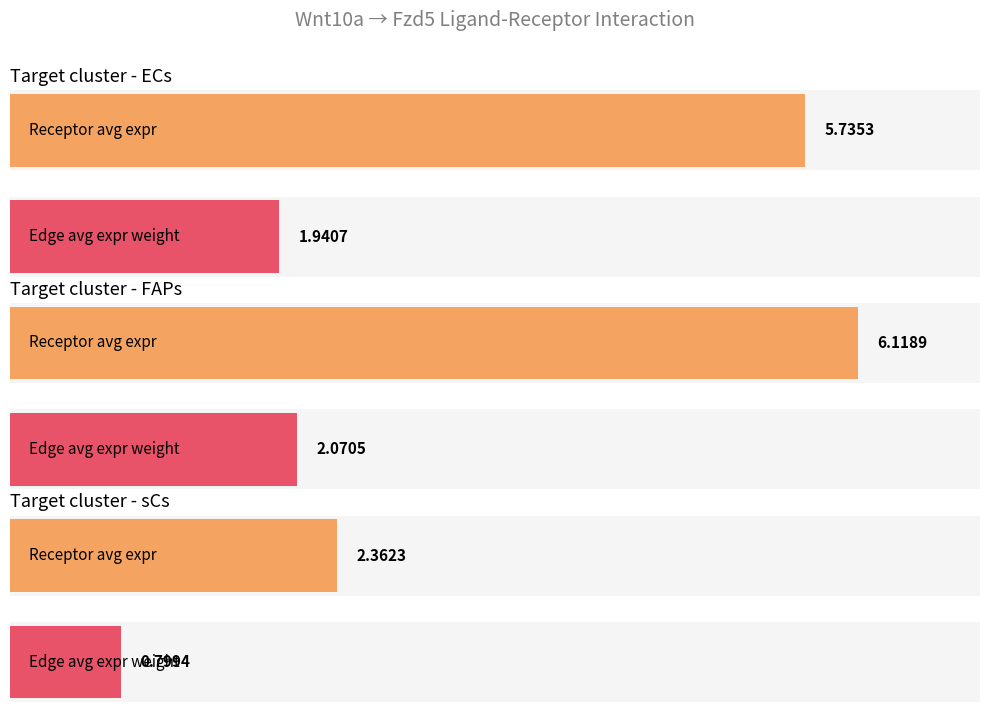

How many values in the Receptor total expression value series exceed 5?

2